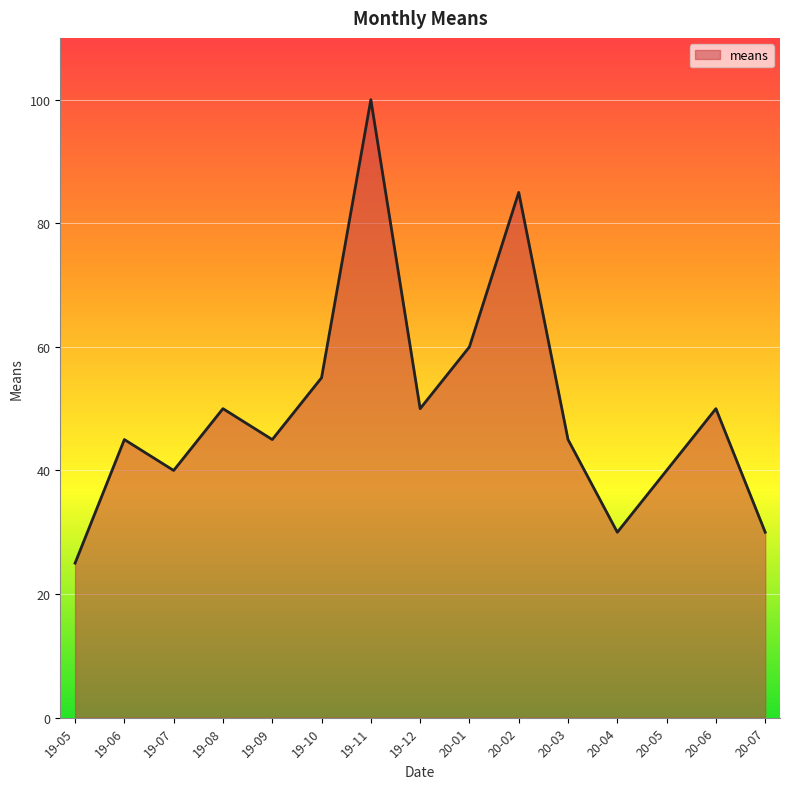

Between 19-10 and 20-06, which is larger?

19-10